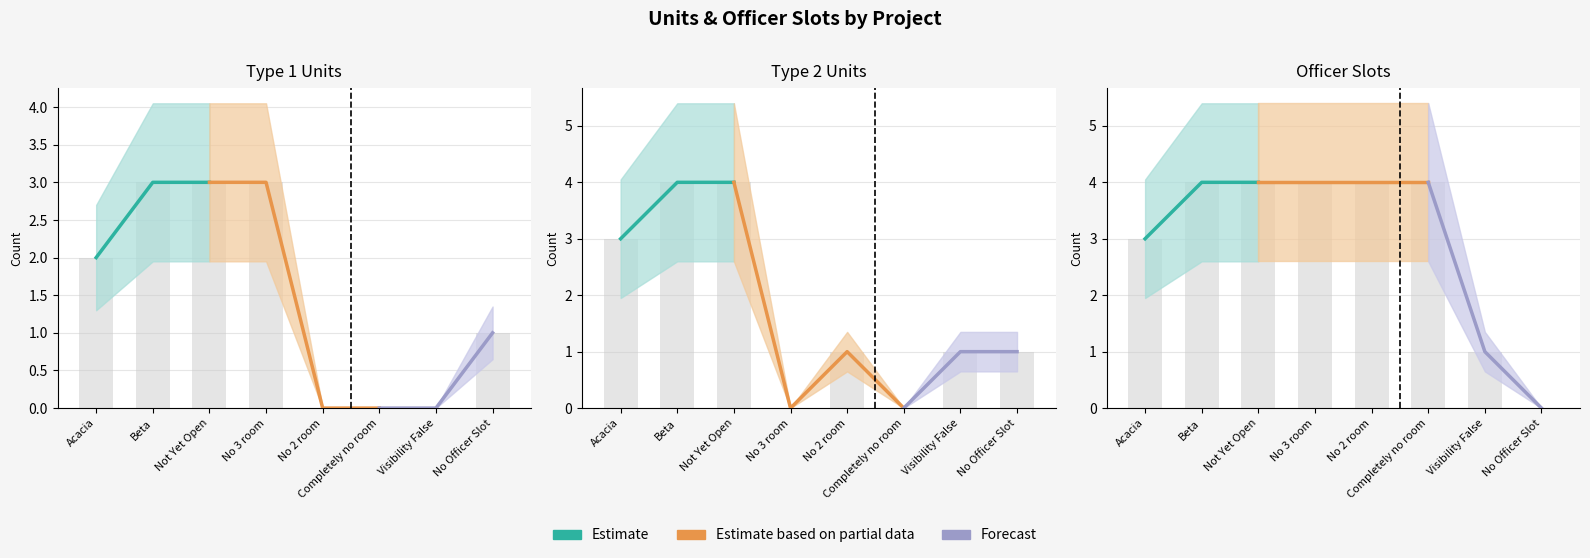

How many values in the Officer Slot series are below 4?

3